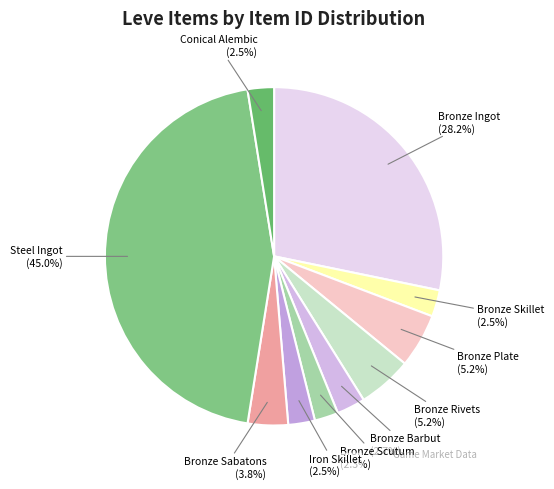

To the nearest percent, what is the difference between the largest and smallest slice percentages?

43%